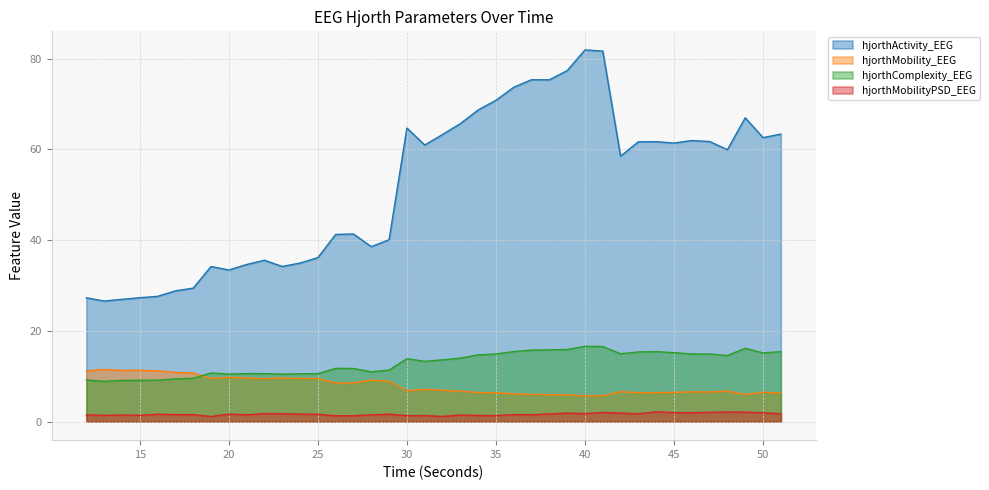

What is the difference between the maximum and minimum values in the hjorthMobility_EEG series?

5.8